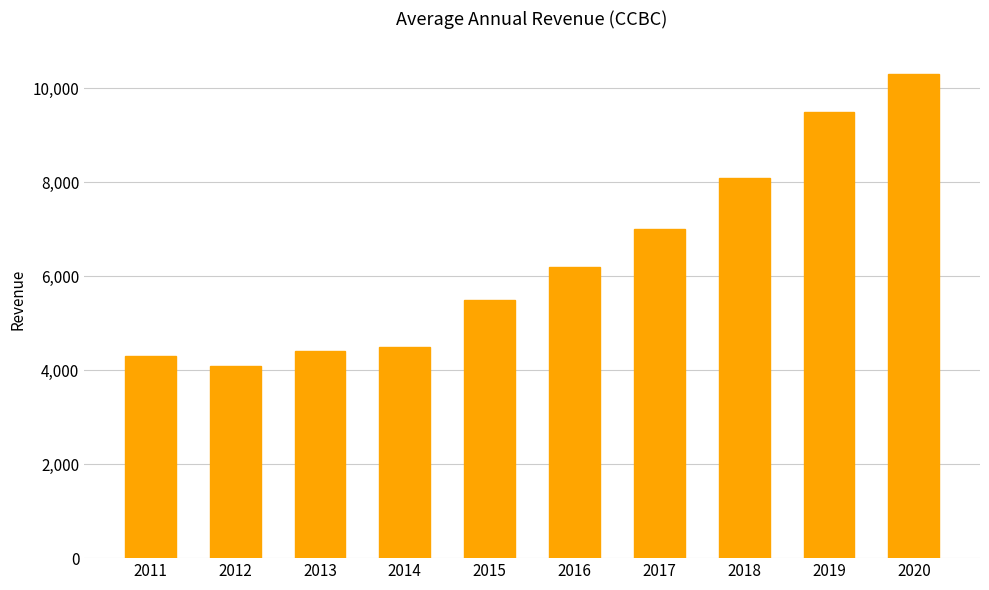

How many series are shown in this chart?

1